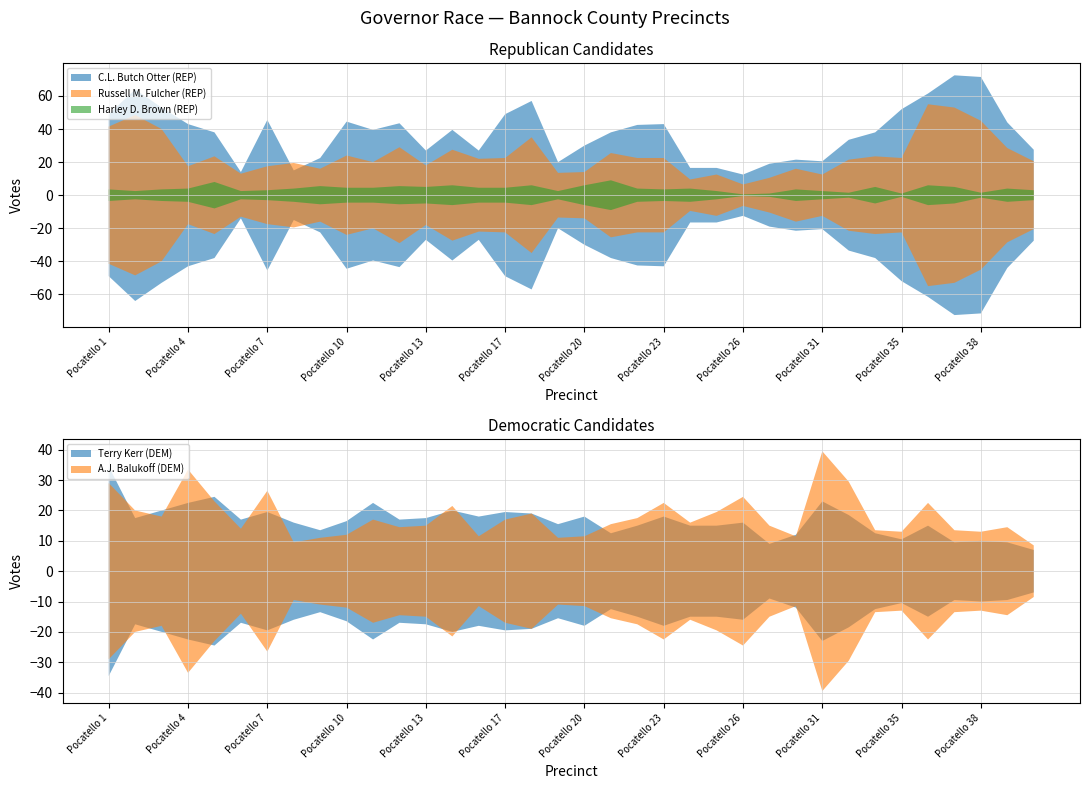

Which series has the widest spread of values?

C.L. Butch Otter (REP)